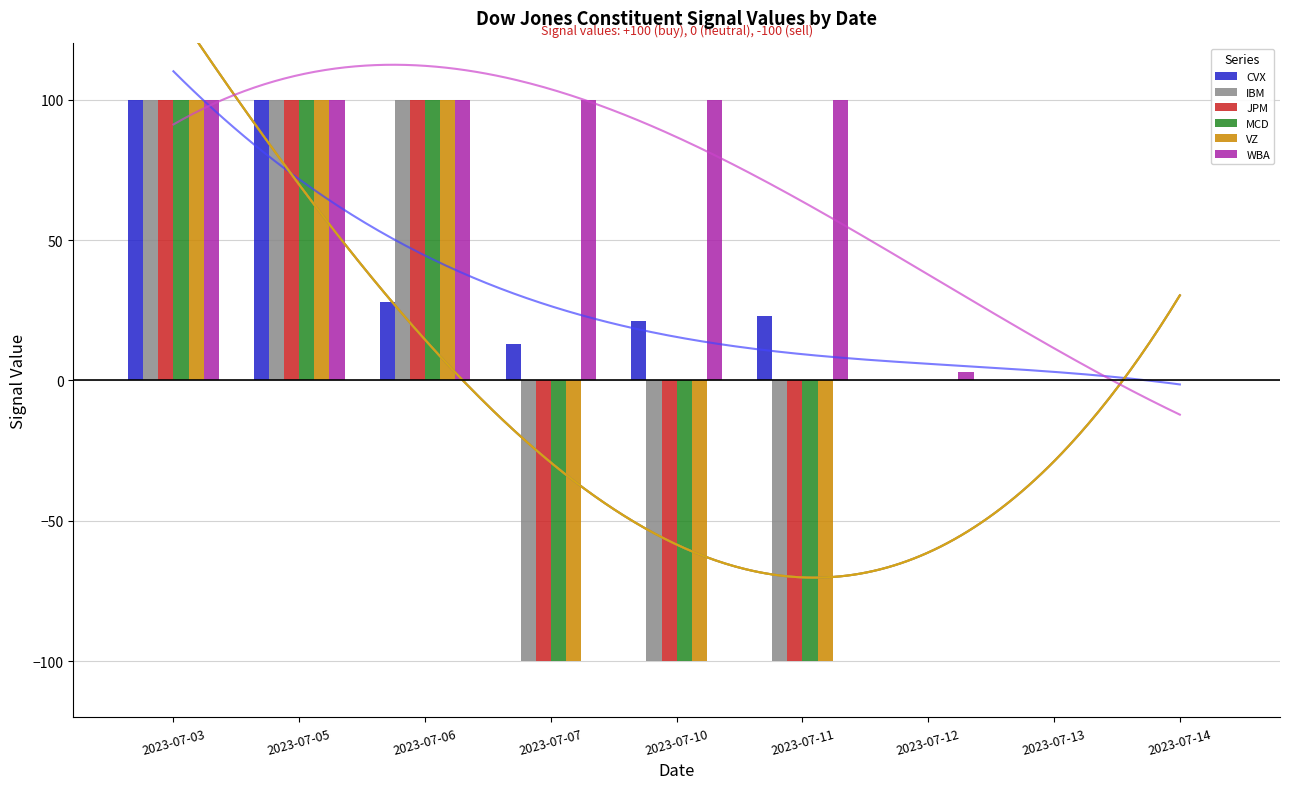

Reading left to right, what are all the values shown in this chart?

CVX: 2023-07-03=100	2023-07-05=100	2023-07-06=28	2023-07-07=13	2023-07-10=21	2023-07-11=23	2023-07-12=0	2023-07-13=0	2023-07-14=0
IBM: 2023-07-03=100	2023-07-05=100	2023-07-06=100	2023-07-07=-100	2023-07-10=-100	2023-07-11=-100	2023-07-12=0	2023-07-13=0	2023-07-14=0
JPM: 2023-07-03=100	2023-07-05=100	2023-07-06=100	2023-07-07=-100	2023-07-10=-100	2023-07-11=-100	2023-07-12=0	2023-07-13=0	2023-07-14=0
MCD: 2023-07-03=100	2023-07-05=100	2023-07-06=100	2023-07-07=-100	2023-07-10=-100	2023-07-11=-100	2023-07-12=0	2023-07-13=0	2023-07-14=0
VZ: 2023-07-03=100	2023-07-05=100	2023-07-06=100	2023-07-07=-100	2023-07-10=-100	2023-07-11=-100	2023-07-12=0	2023-07-13=0	2023-07-14=0
WBA: 2023-07-03=100	2023-07-05=100	2023-07-06=100	2023-07-07=100	2023-07-10=100	2023-07-11=100	2023-07-12=3	2023-07-13=0	2023-07-14=0